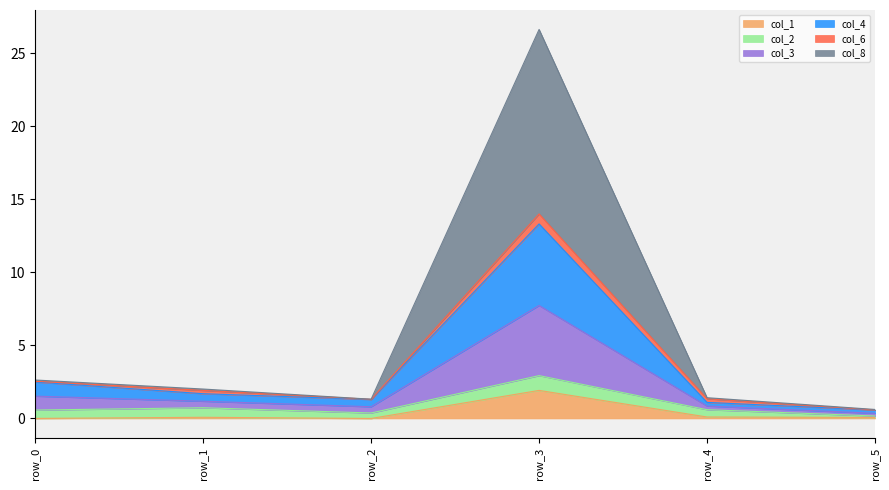

At which category is the sum across all series the highest?

row_3